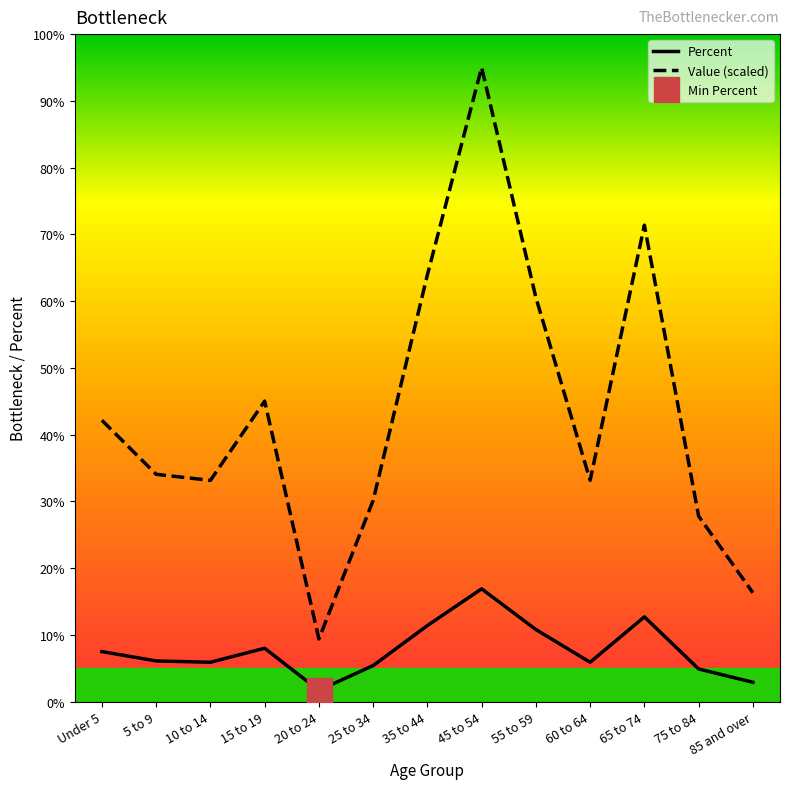

What is the total value across all series at 75 to 84?

32.7